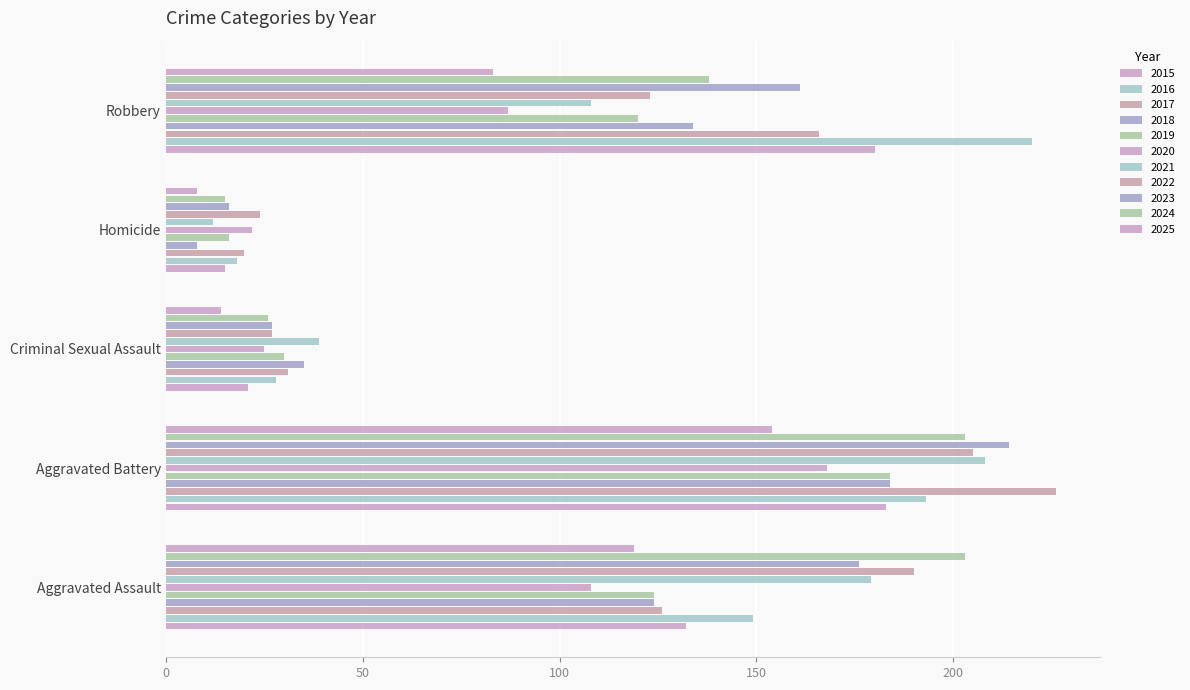

What value does the Aggravated Battery series have at 9, to the nearest 5?

205